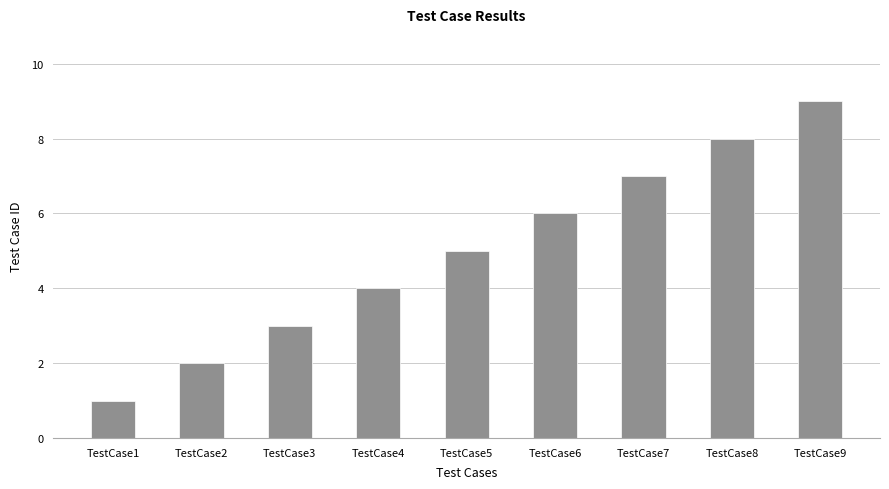

The chart shows a value of 2 at TestCase4. True or false?

False